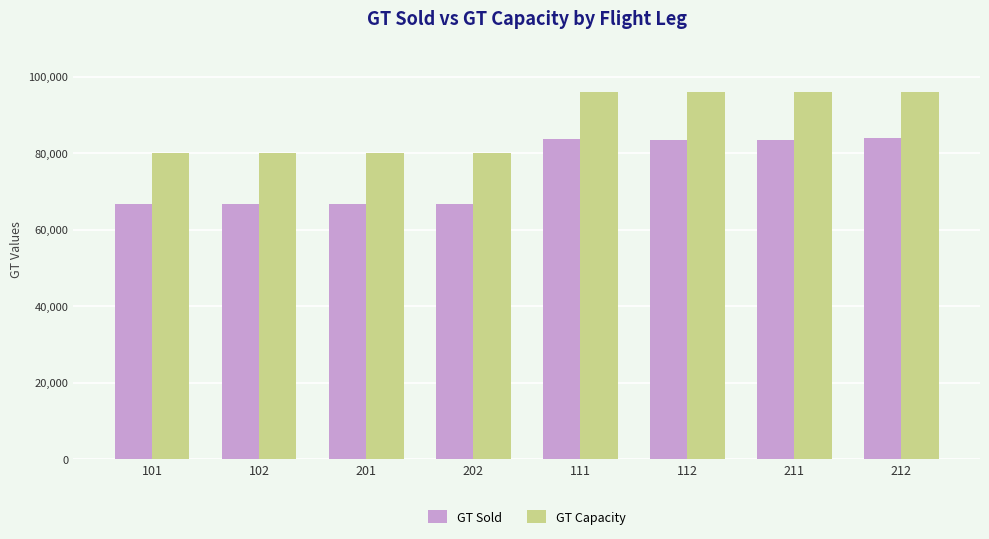

What are all the series names shown in the legend?

GT Sold, GT Capacity